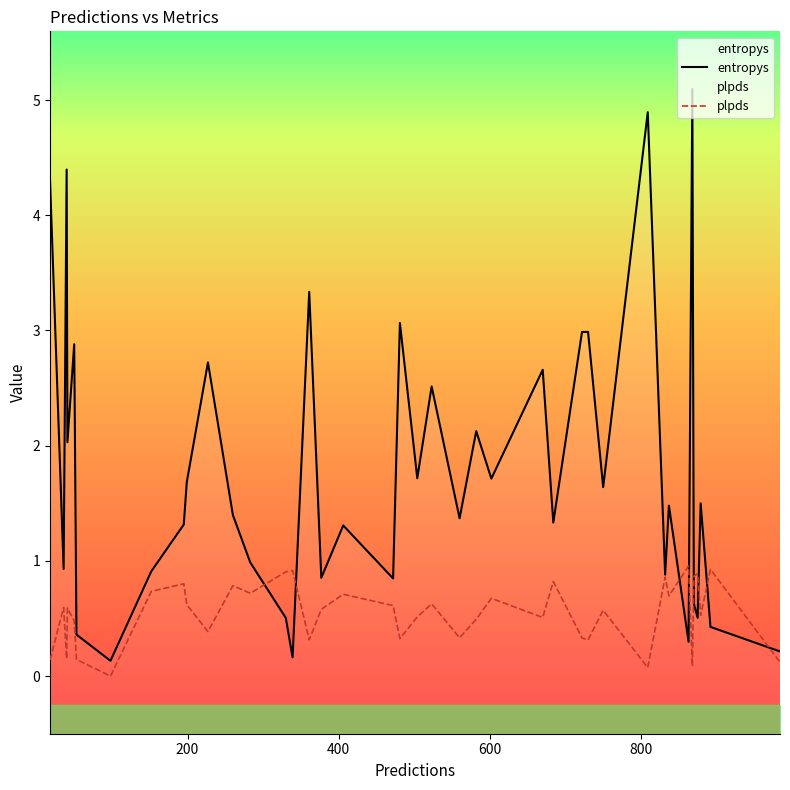

How many interior local peaks does the plpds series have?

14